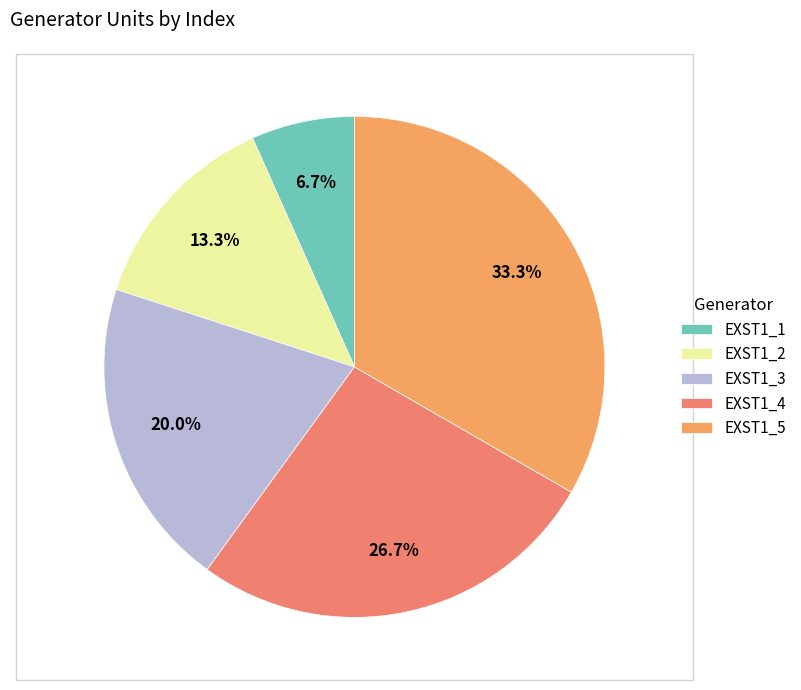

How many slices are in this pie chart?

5